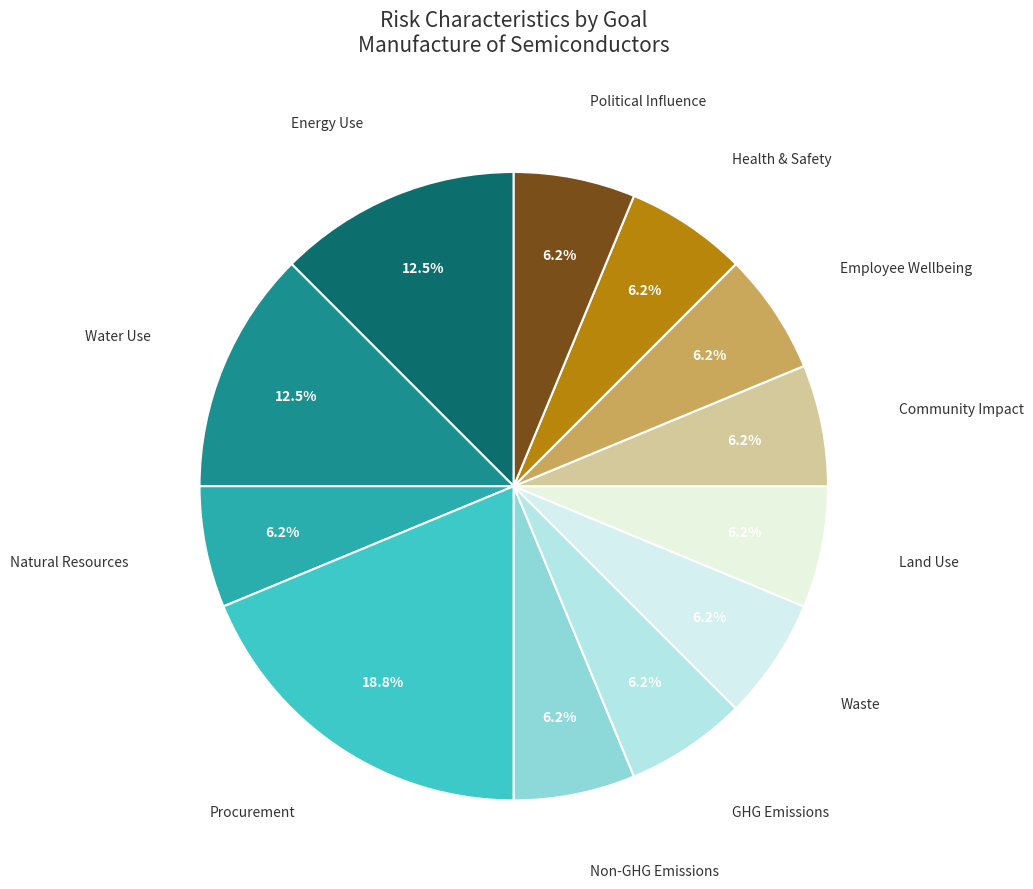

How many segments does this pie chart have?

12